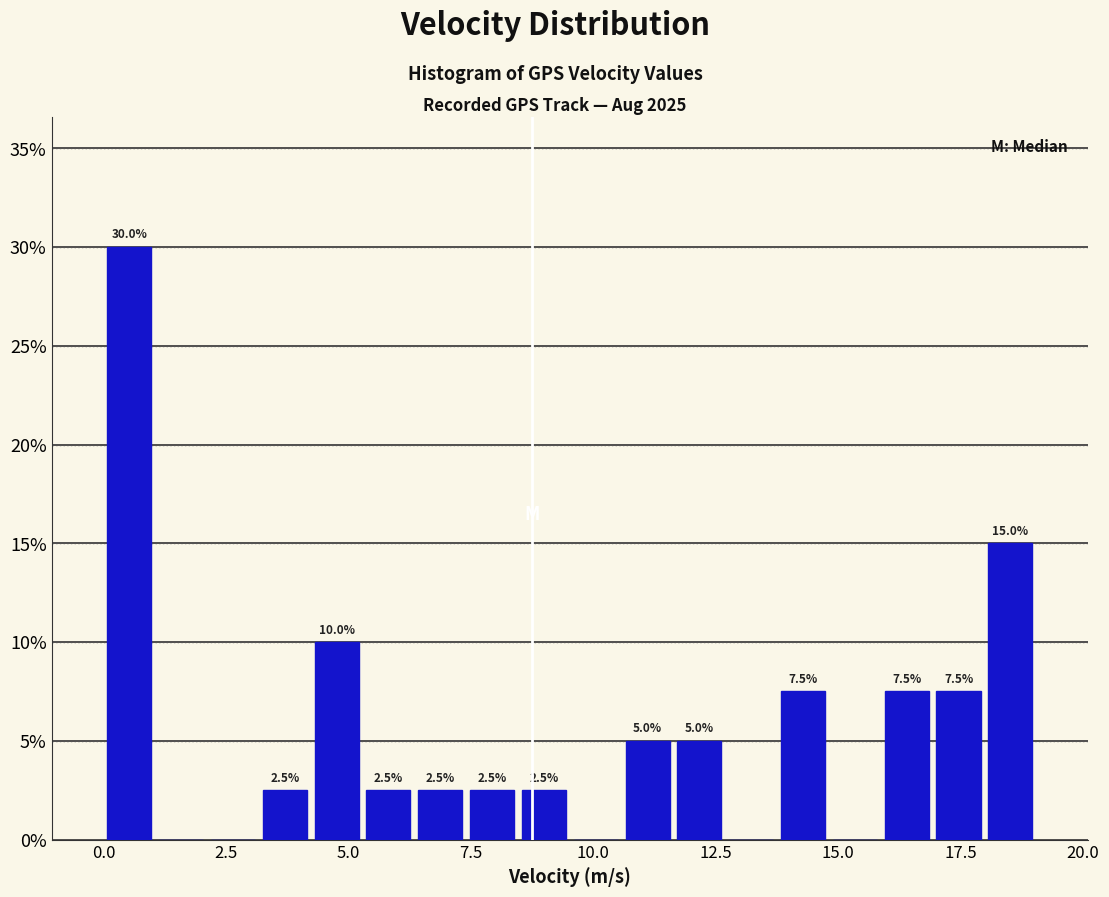

Read against the x-axis, roughly where is the centre of the tallest bar?

0.5